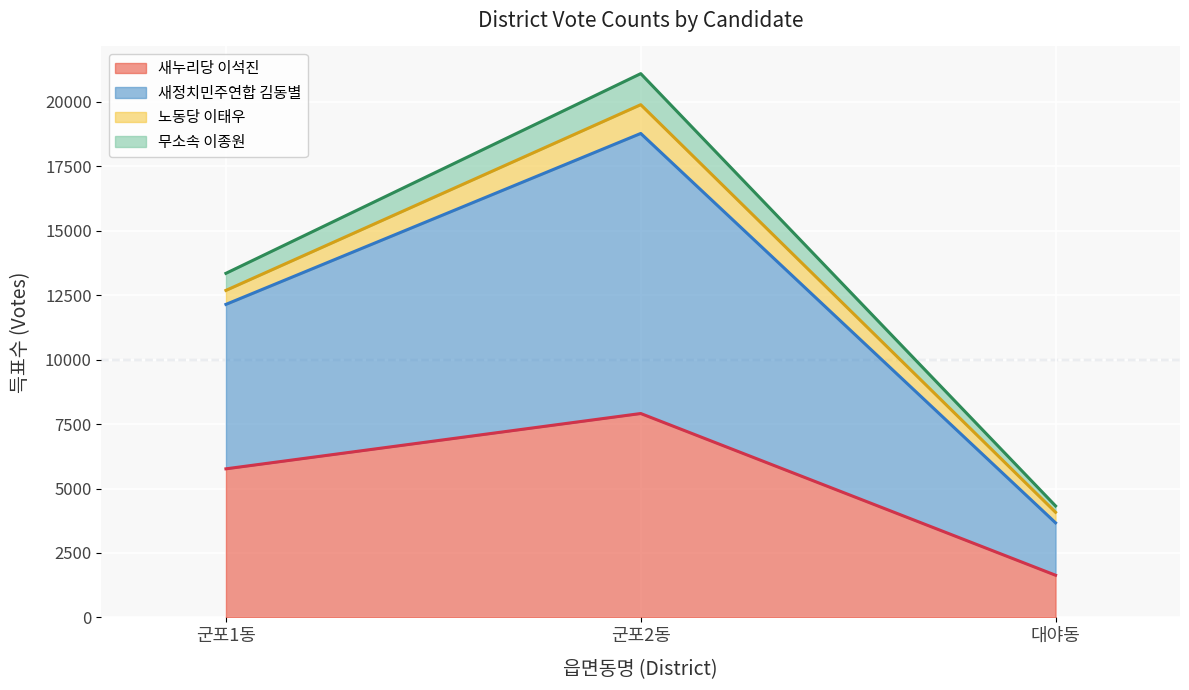

Reading left to right, list the values for the 새누리당 이석진 series.

5764	7910	1636